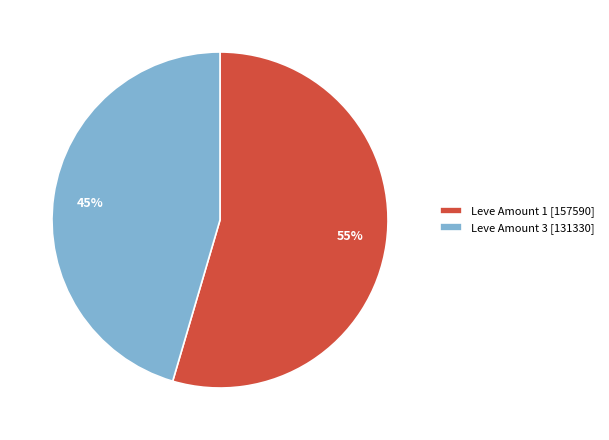

The Leve Amount 1 [157590] slice represents 46% of the pie. True or false?

False